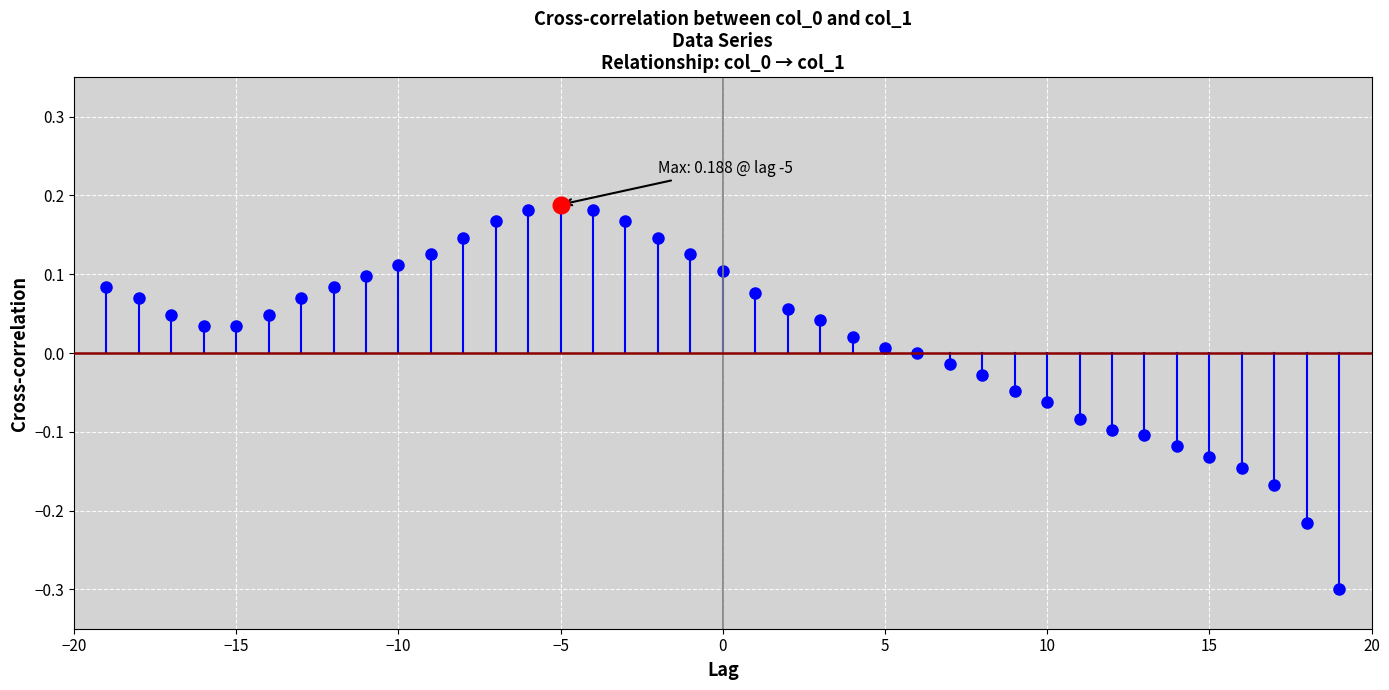

True or false: the data shows 0.0 at −15.

False